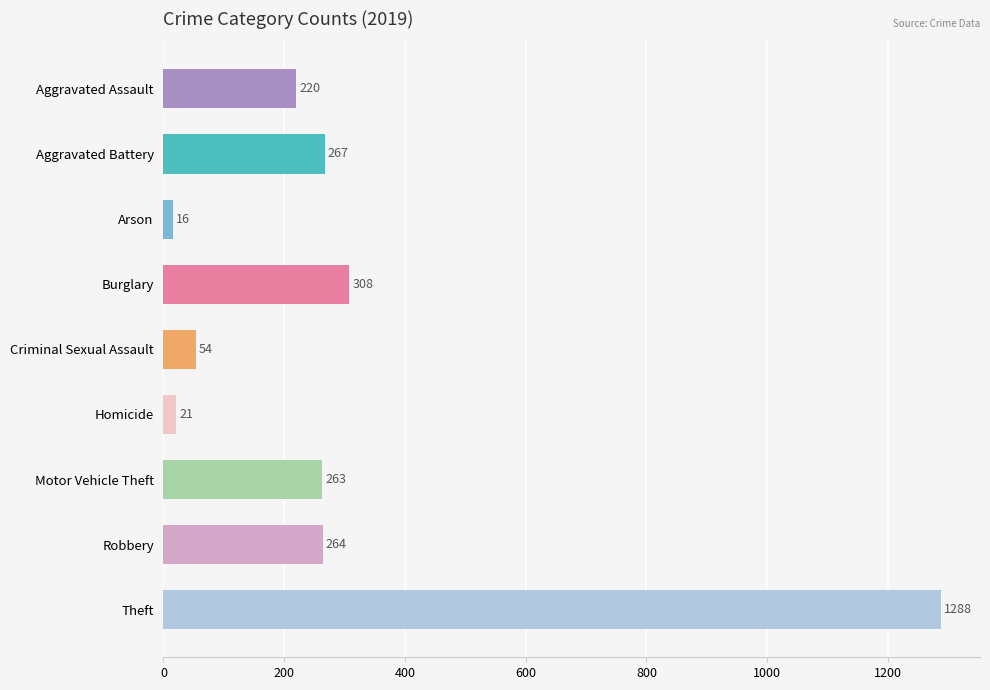

Is it true that the value at Burglary is 308?

True